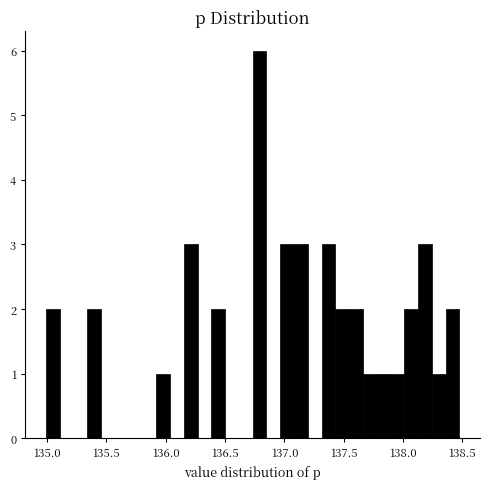

Read against the x-axis, roughly where is the centre of the tallest bar?

136.80